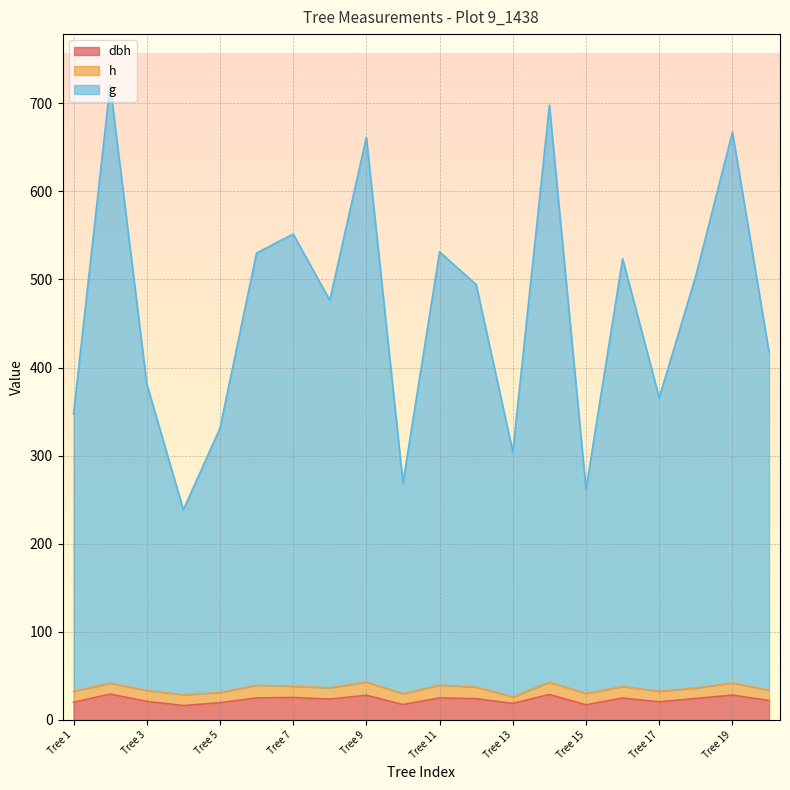

What is the sum of all dbh values?

460.4